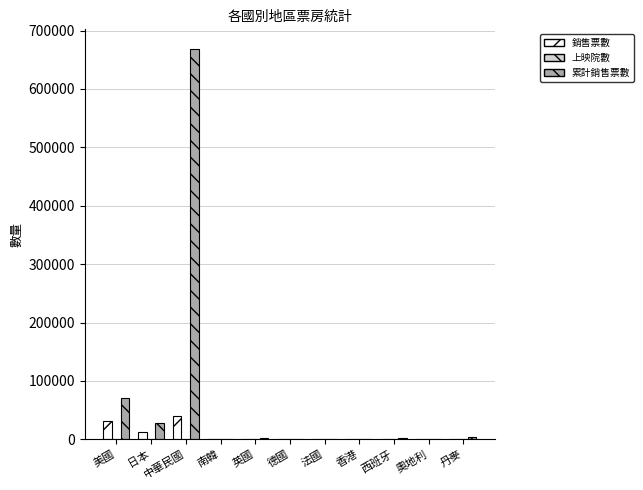

How many groups of bars are there?

11